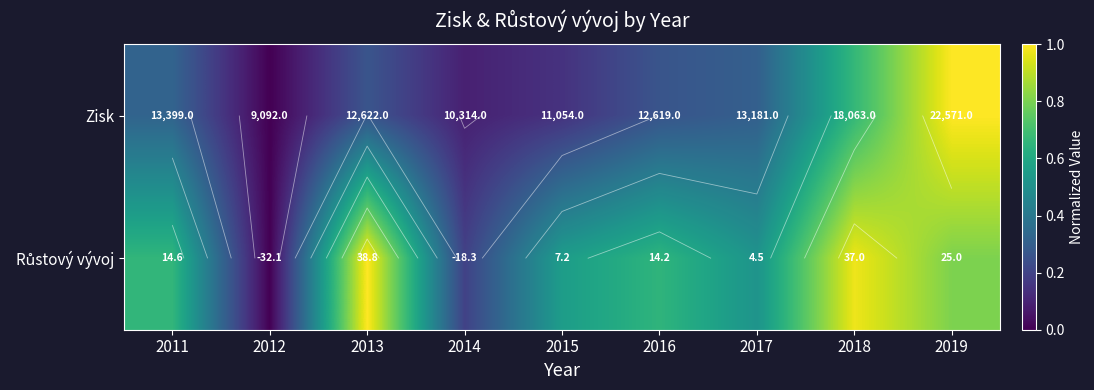

Between 2017 and 2016, which is larger?

2017